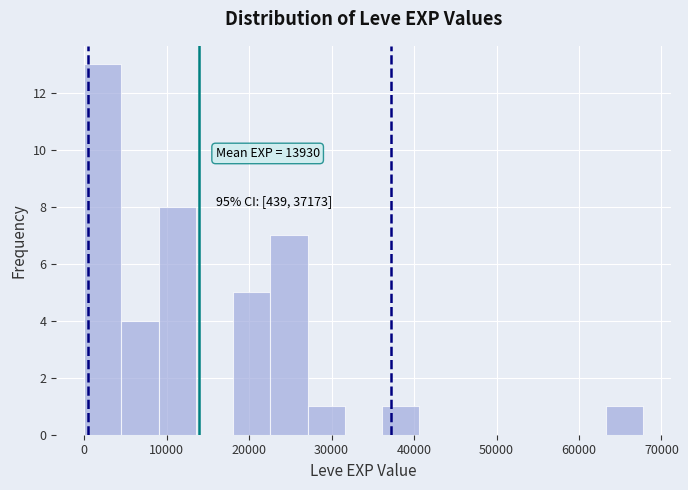

Which range on the x-axis has the tallest bar?

0 to 5000